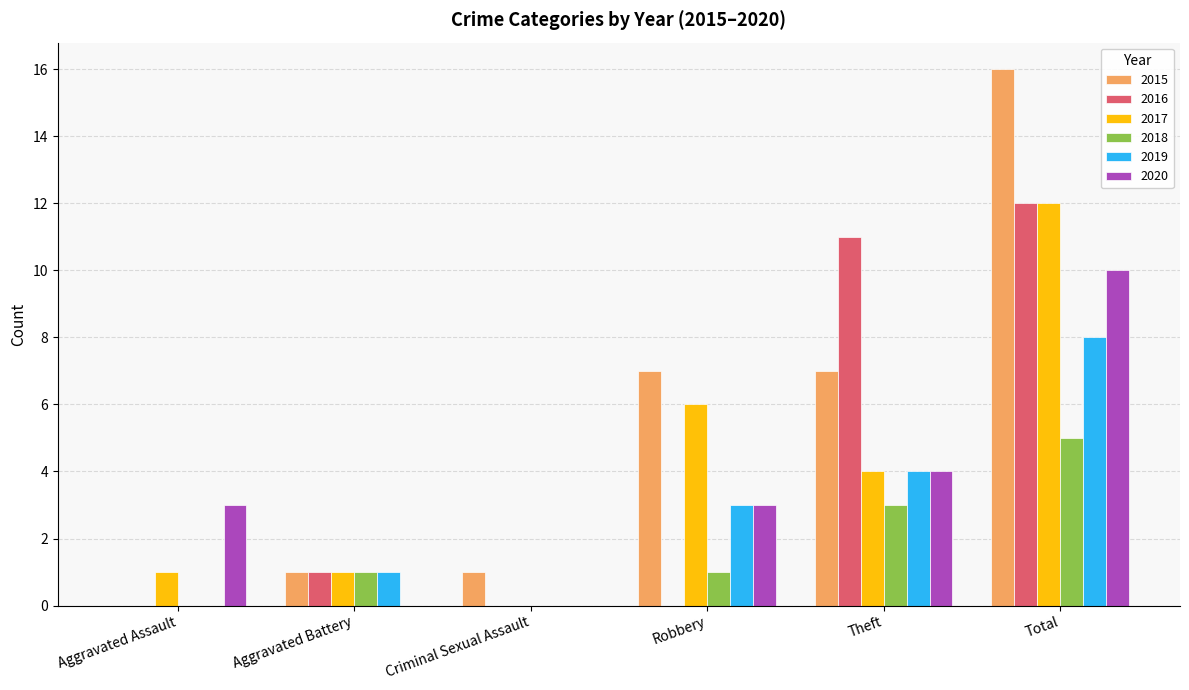

At which category is the sum across all series the highest?

Total